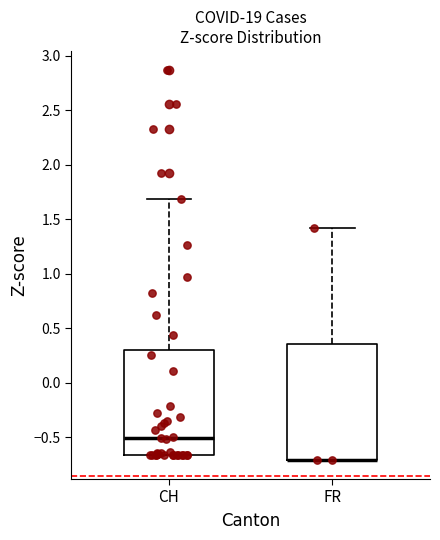

Which box is the tallest, from its lower edge to its upper edge?

FR